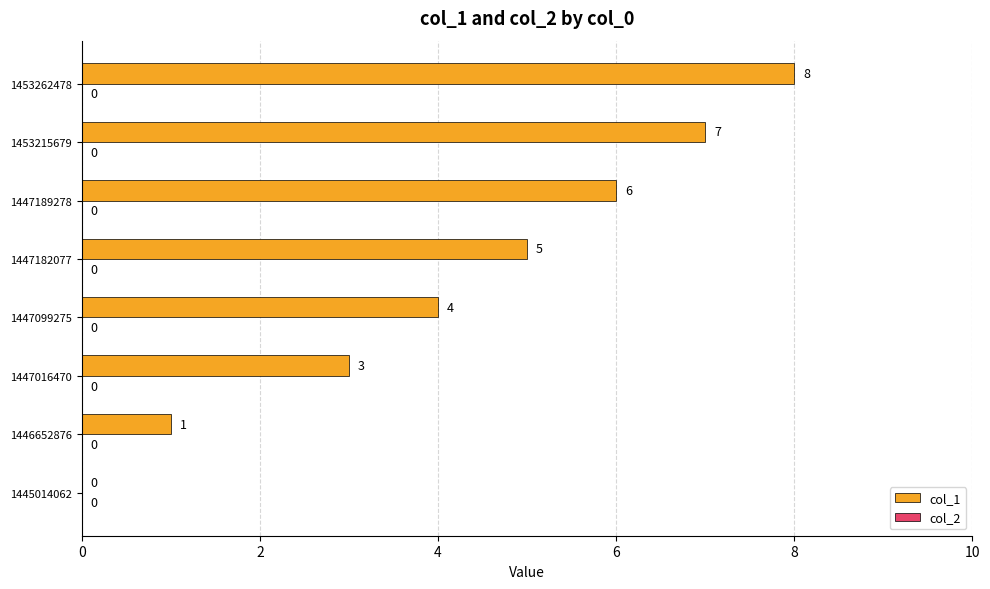

What value does the data have at 1447189278?

6